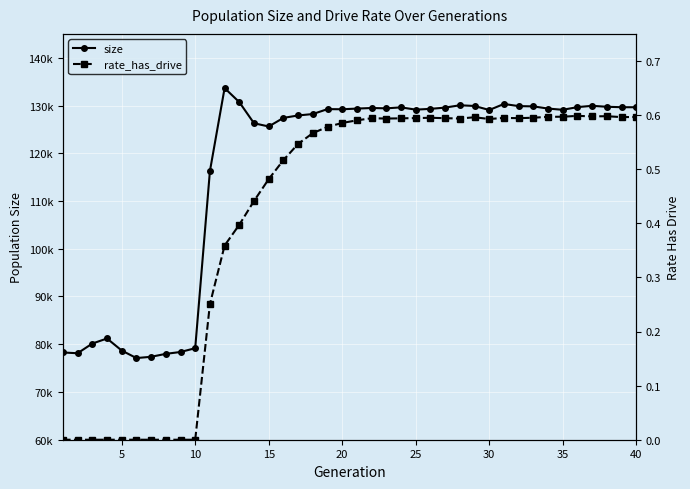

The value of rate_has_drive at 20 is 0.3. True or false?

False